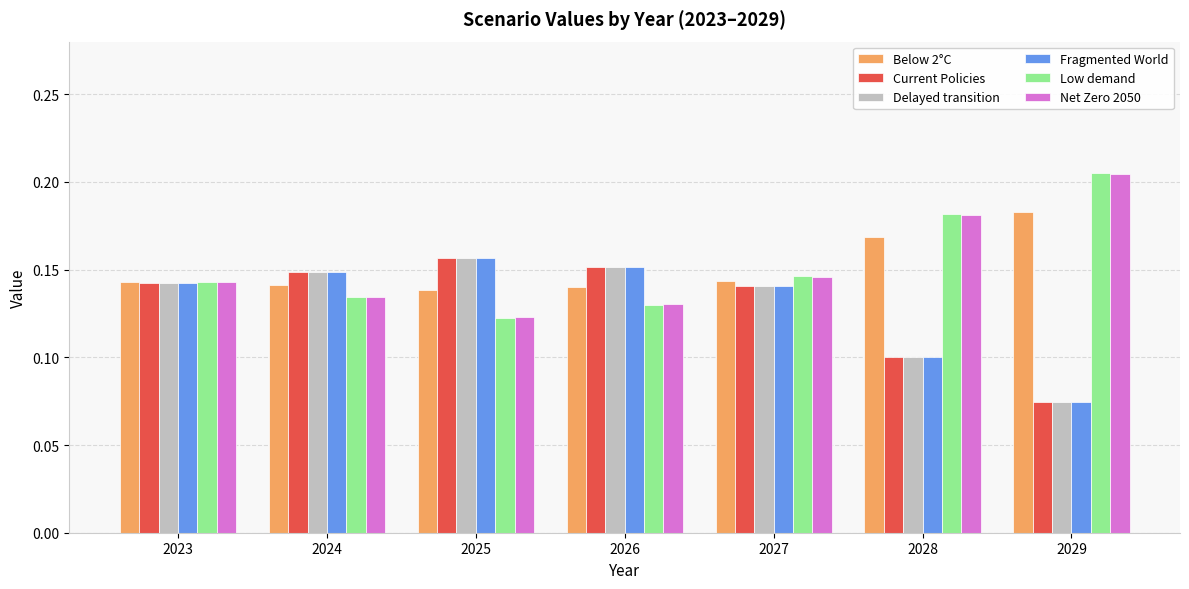

At how many categories does at least one series exceed 0?

7